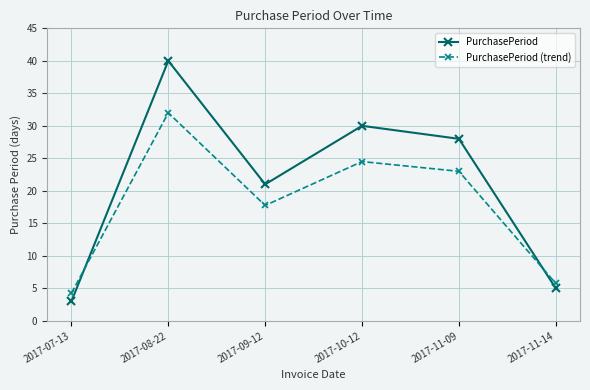

Rank the series by their maximum value, from lowest to highest.

PurchasePeriod (trend), PurchasePeriod